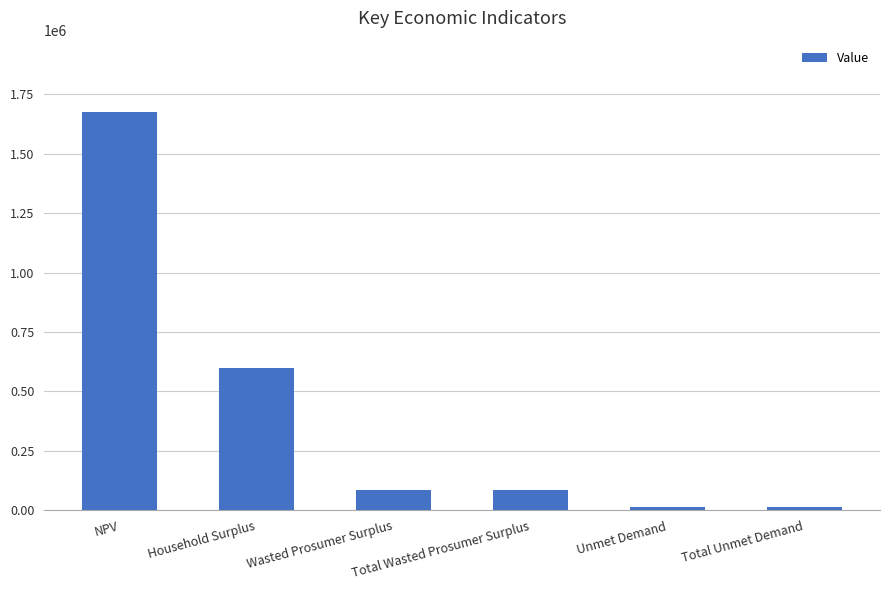

Which category has the highest value across all series?

NPV